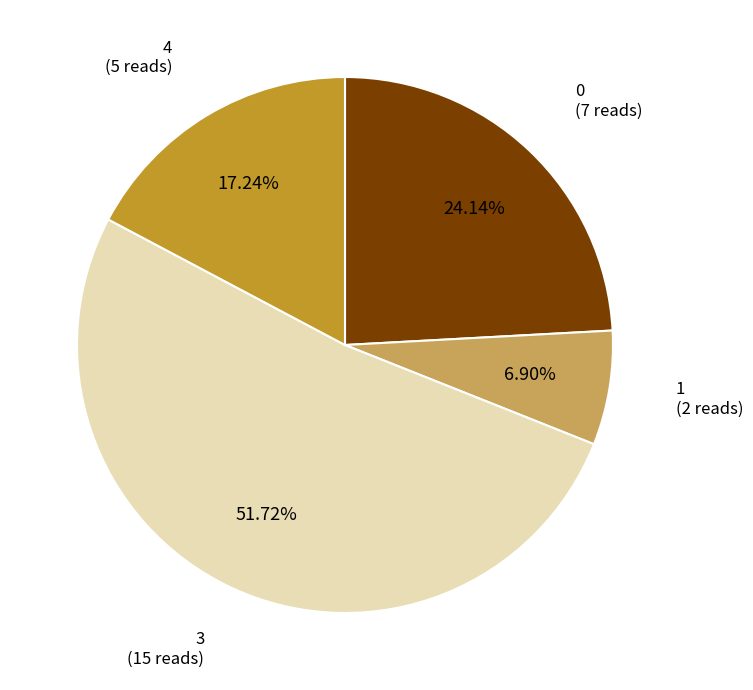

Is there a majority slice in this chart?

Yes